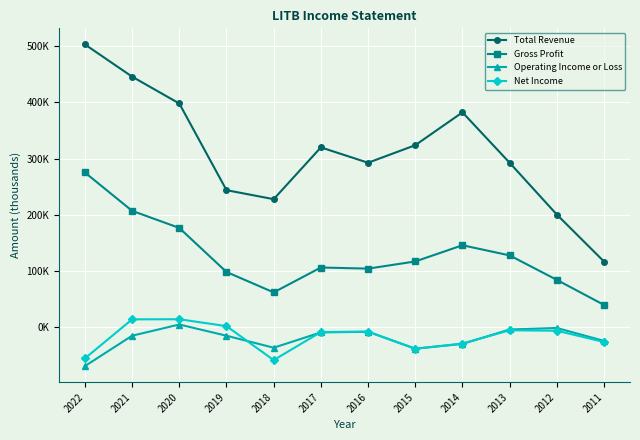

True or false: Net Income and Gross Profit intersect in this chart.

False